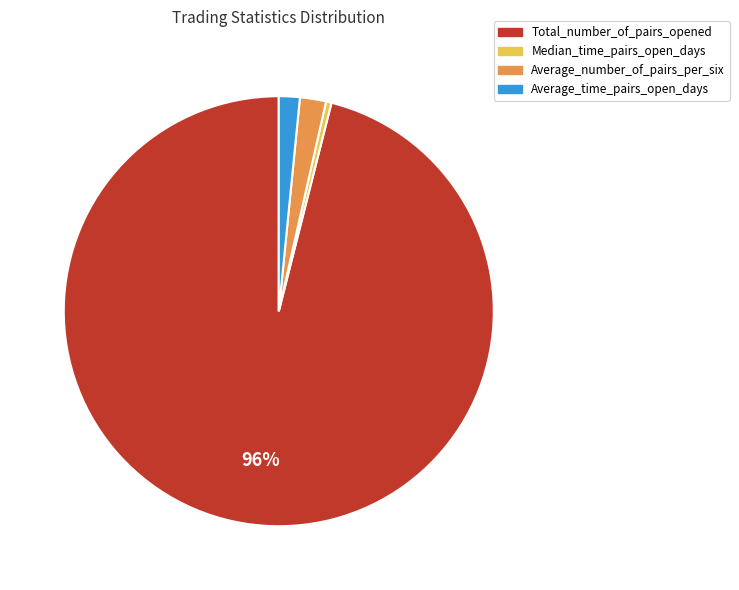

To the nearest percent, what is the average slice percentage?

25%